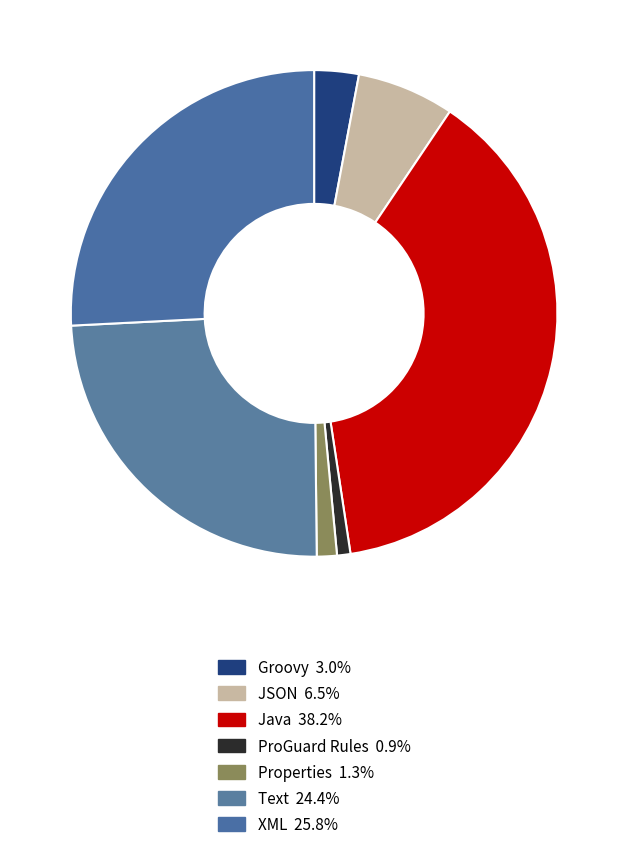

Count the number of slices in the pie.

7